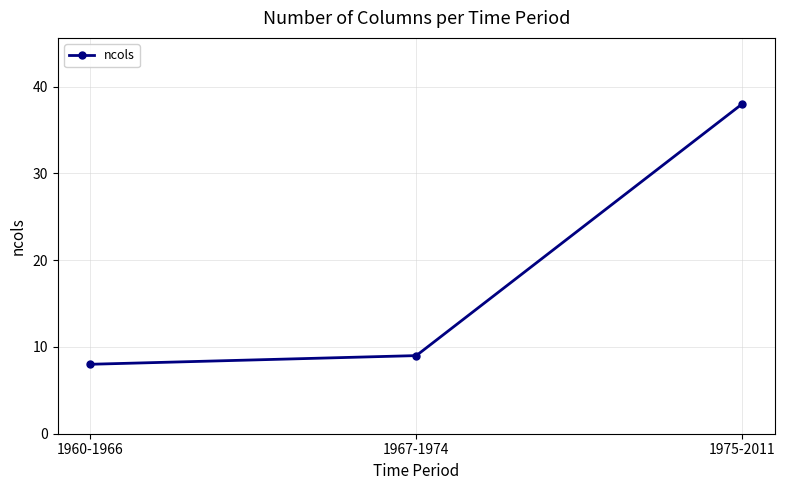

Which label corresponds to the smallest value in the chart?

1960-1966